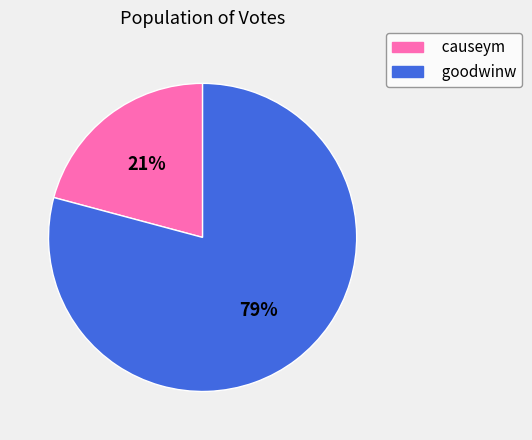

Between goodwinw and causeym, which is larger?

goodwinw